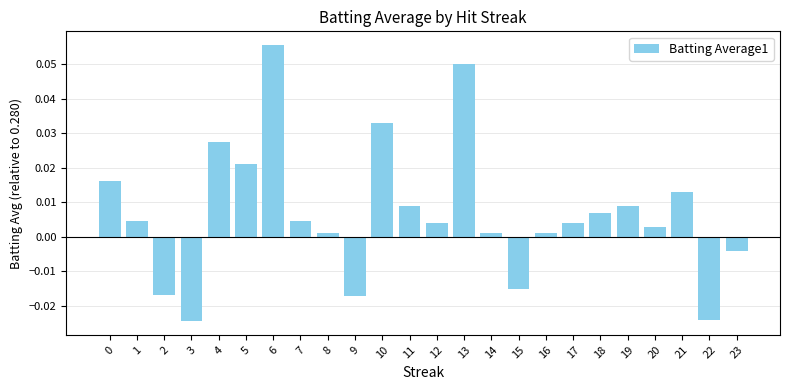

Between 22 and 13, which is larger?

13